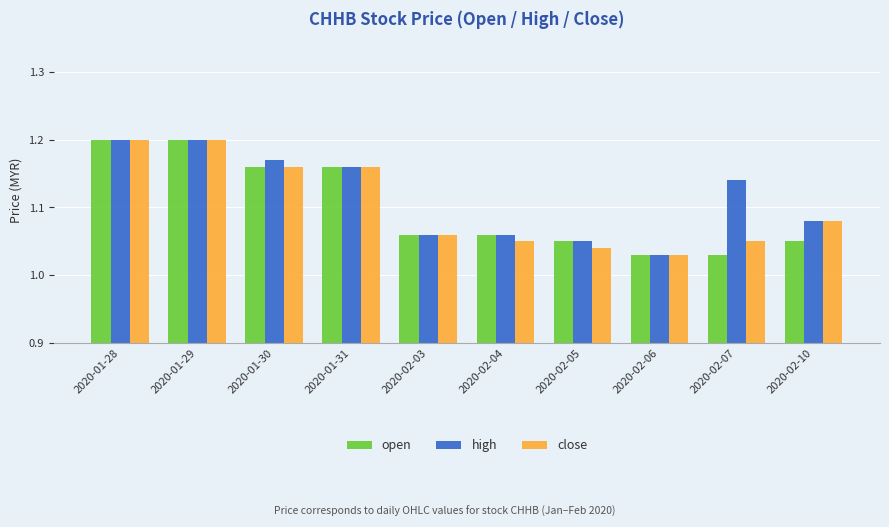

At which label is high closest to 1?

2020-02-06